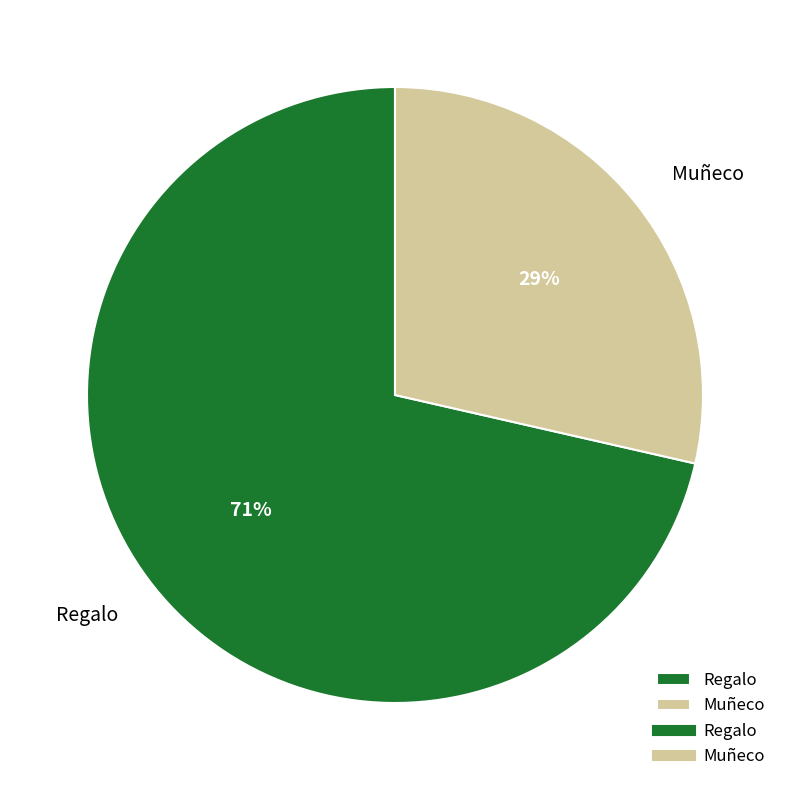

Which slice represents more than half of the pie?

Regalo